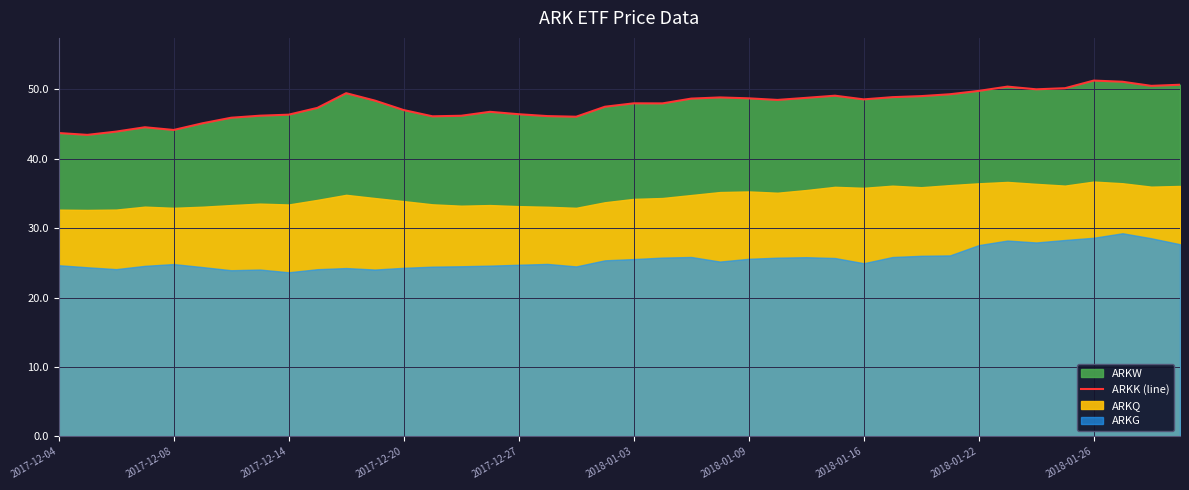

True or false: ARKK (line) has a value of 43.7 at 2017-12-04.

True